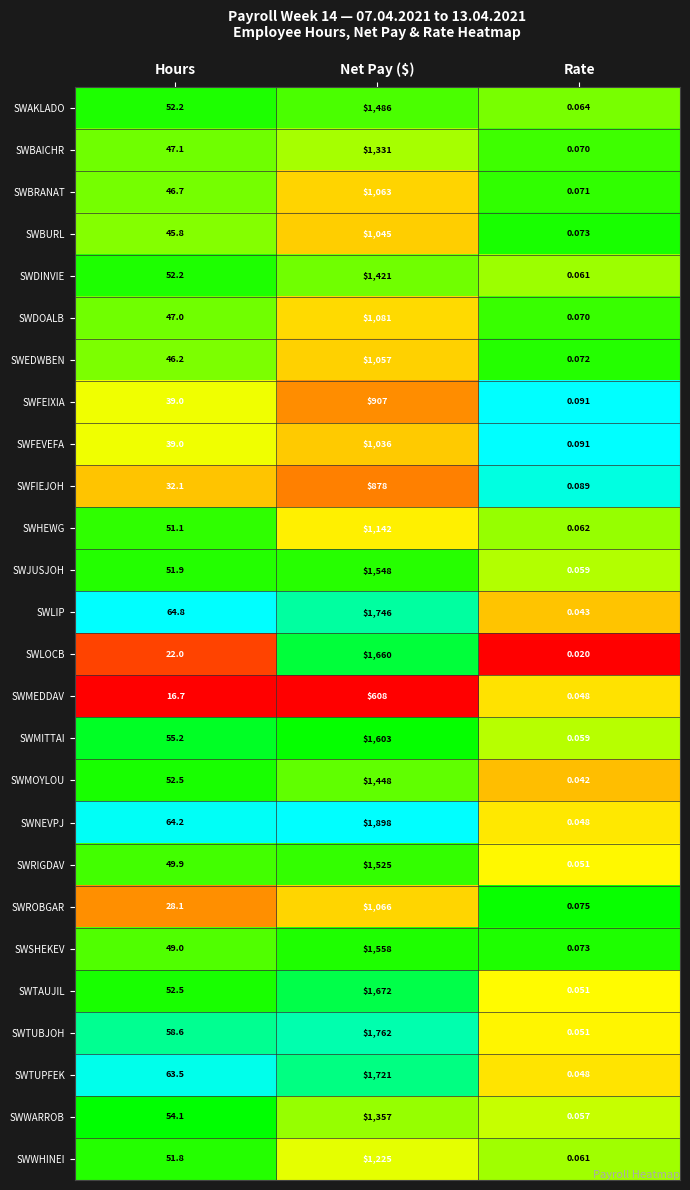

Which series has the largest range (max minus min)?

SWNEVPJ